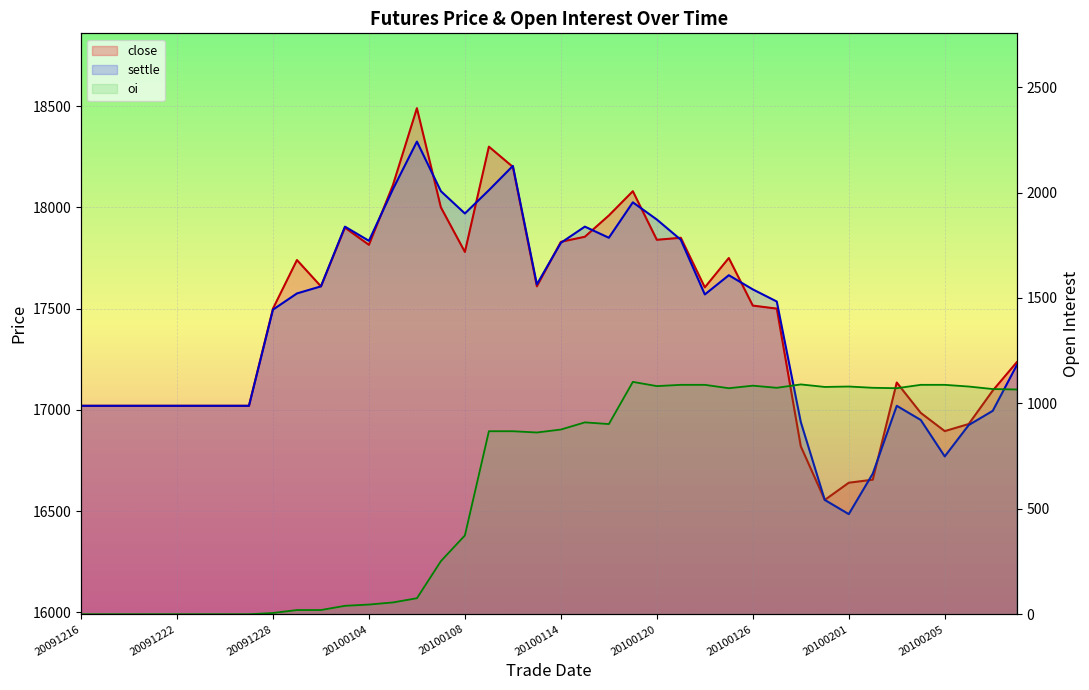

Rank the series by their maximum value, from highest to lowest.

close, settle, oi